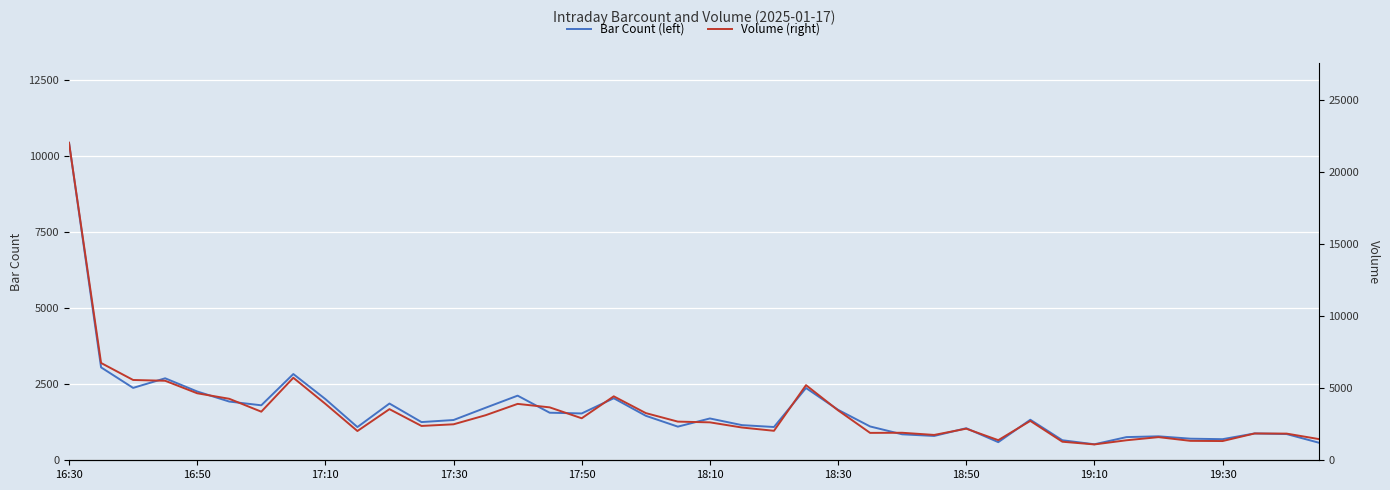

True or false: Bar Count (left) has more than 2 points higher than both neighbors.

True